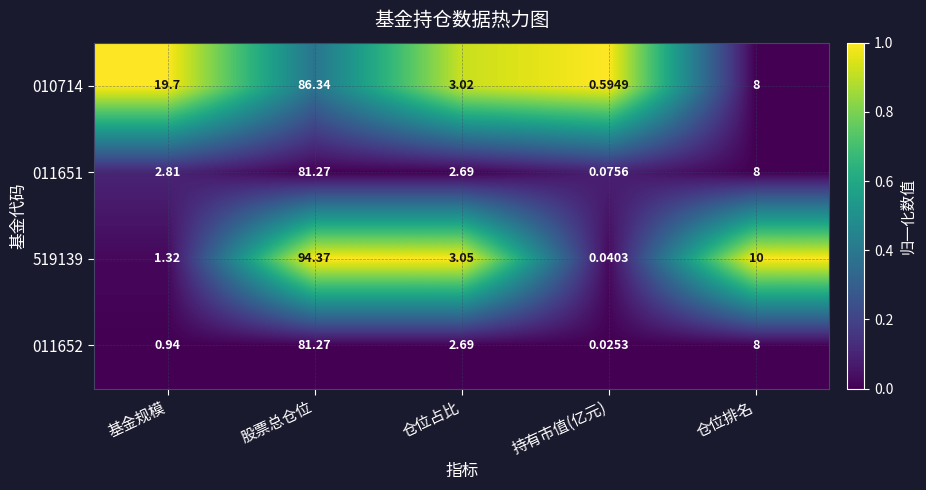

How many distinct data groups are displayed?

4